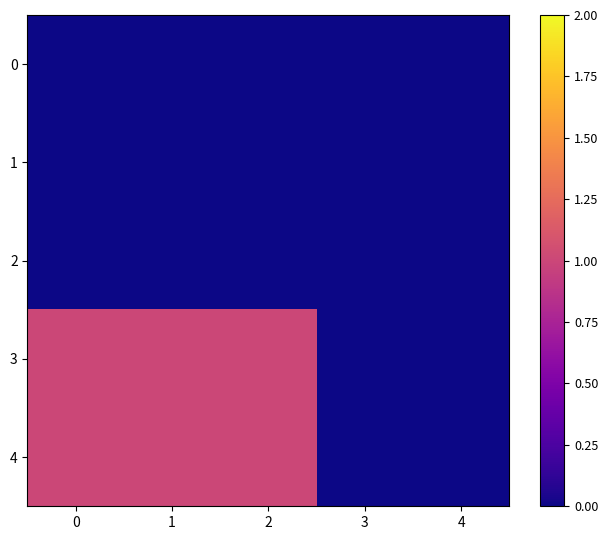

At how many categories does at least one series exceed 0?

3